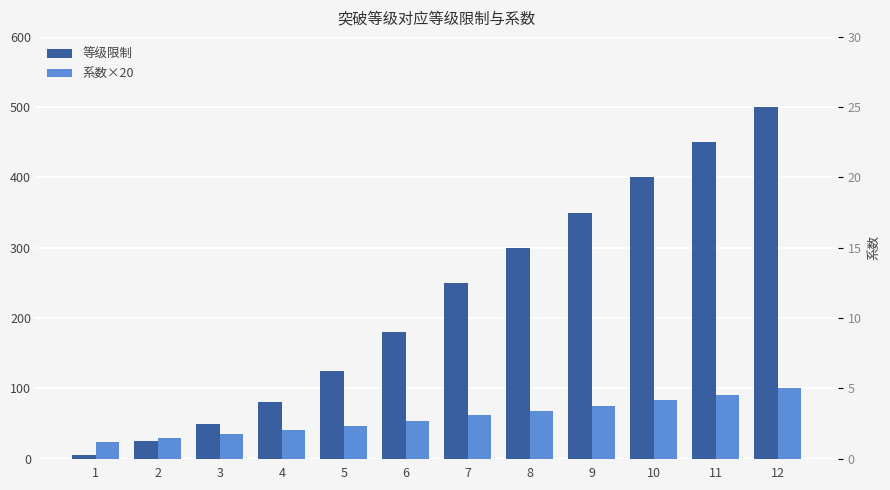

What is the difference between the highest and lowest values at 9?

274.8